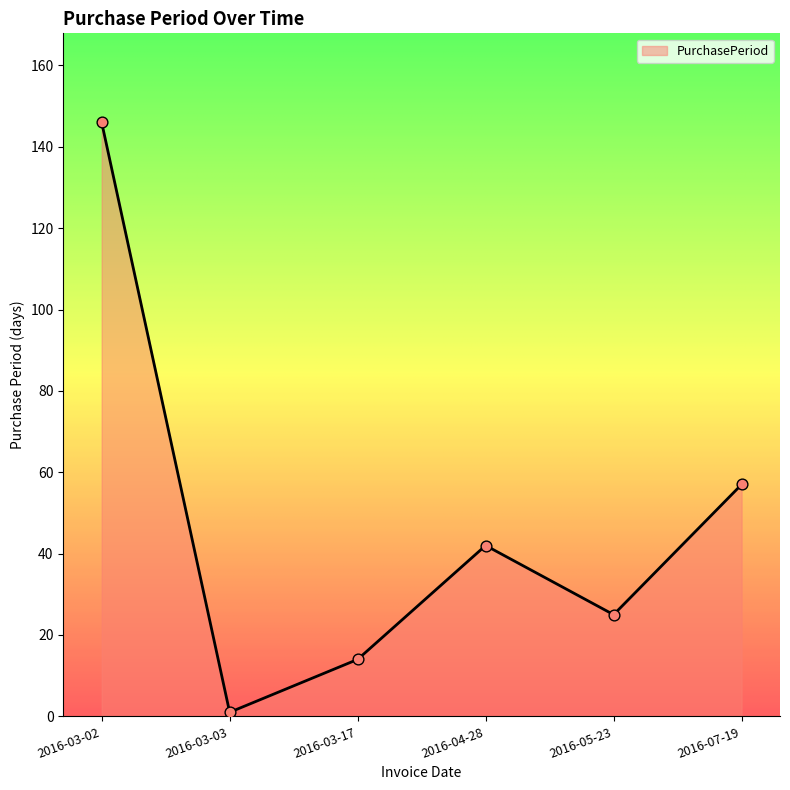

Which has a higher value, 2016-05-23 or 2016-03-03?

2016-05-23